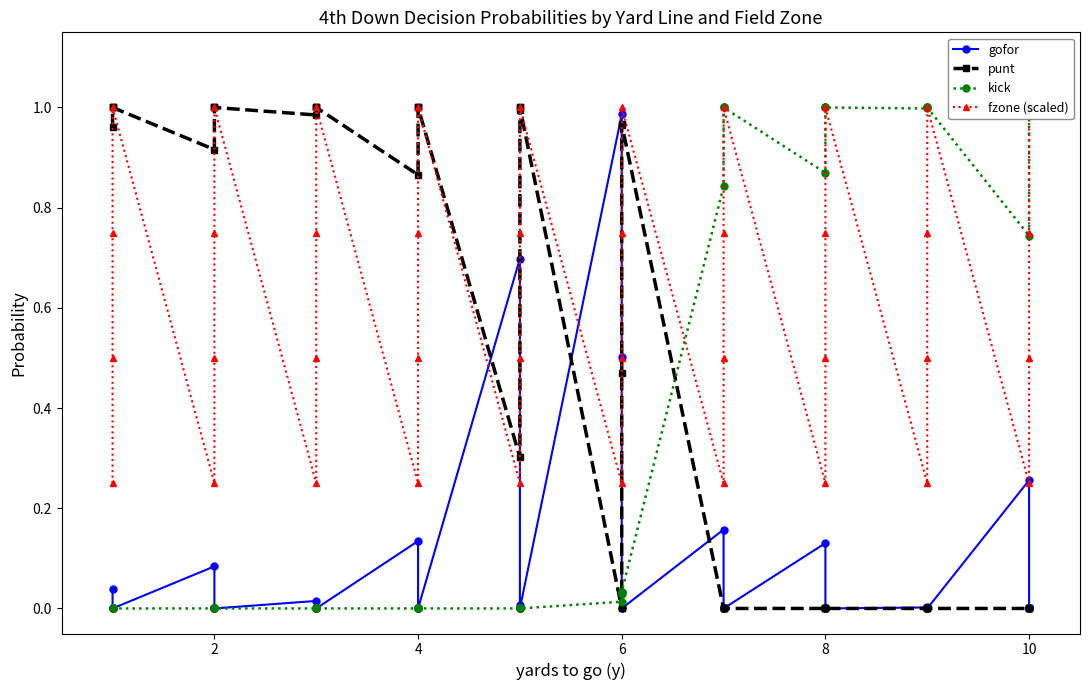

At which category is the sum across all series the highest?

6